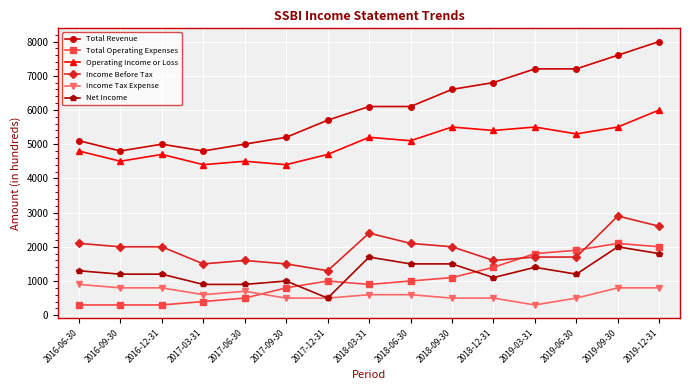

What is the greatest value displayed?

8000